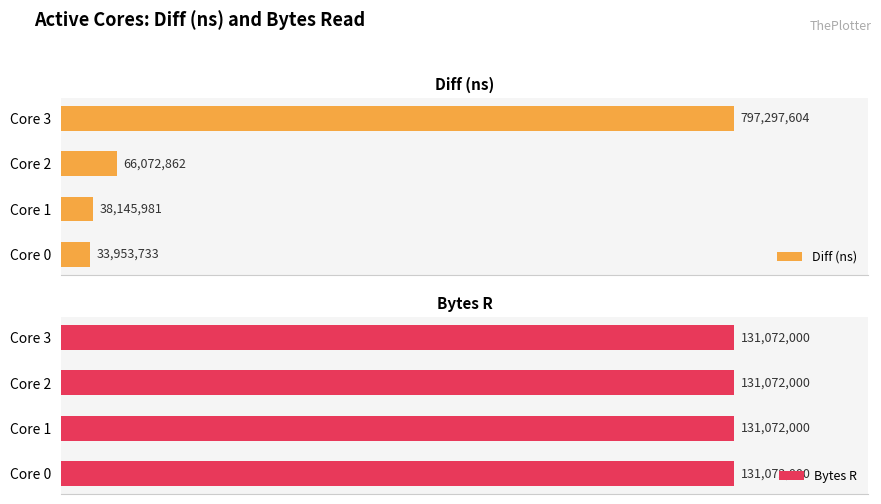

Rank the series at 60 from highest to lowest value.

Diff (ns), Bytes R